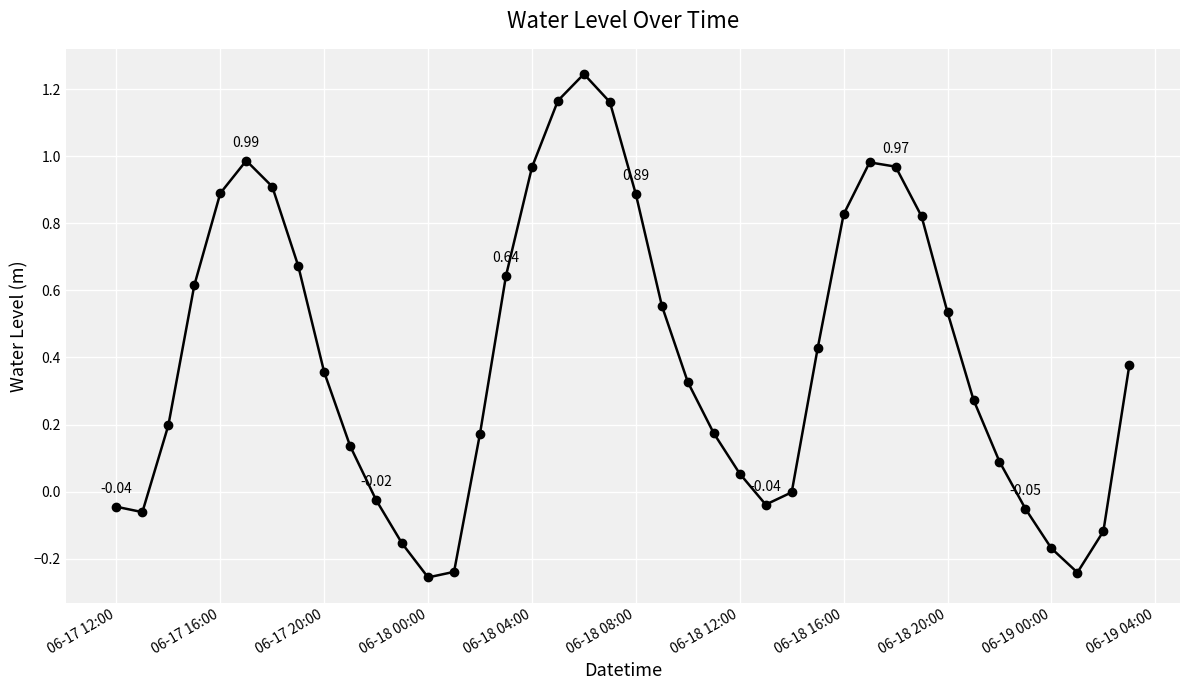

What is the sum of all values?

16.0